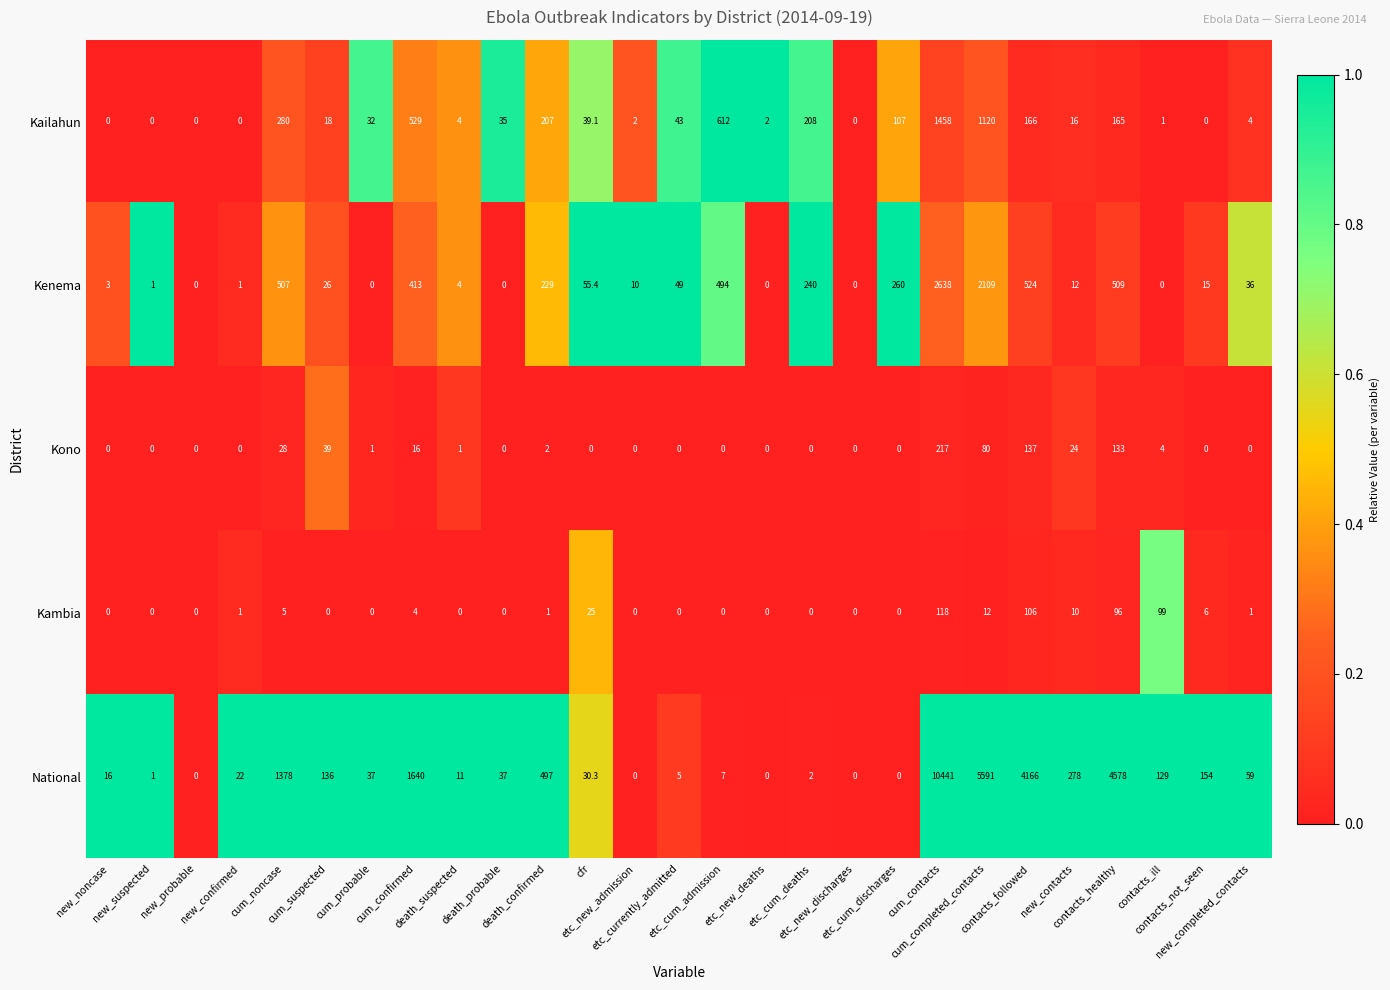

What is the average value of the Kono series?

25.3